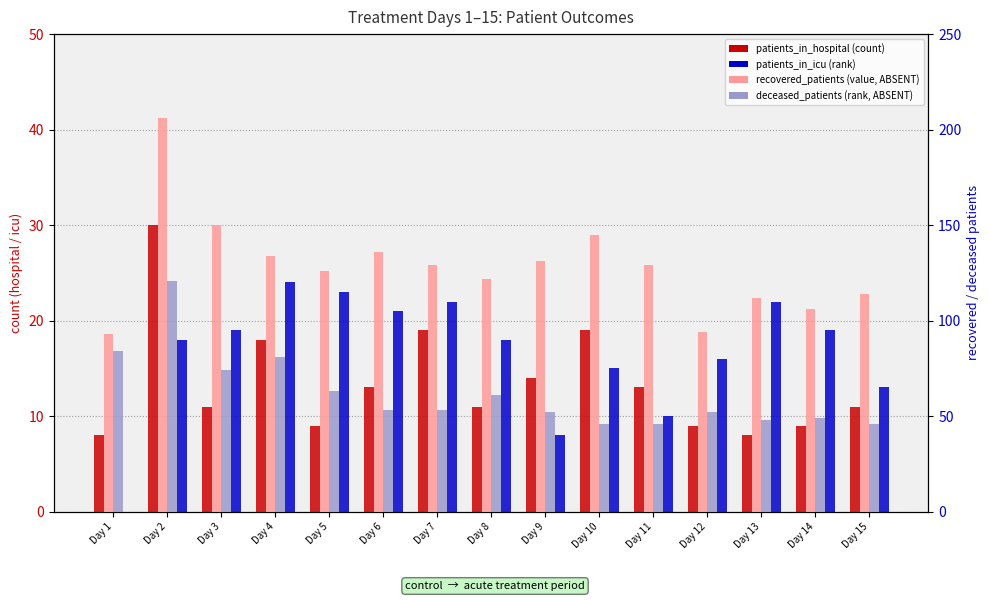

Rank the categories by patients_in_hospital value from highest to lowest.

Day 2, Day 7, Day 10, Day 4, Day 9, Day 6, Day 11, Day 3, Day 8, Day 15, Day 5, Day 12, Day 14, Day 1, Day 13